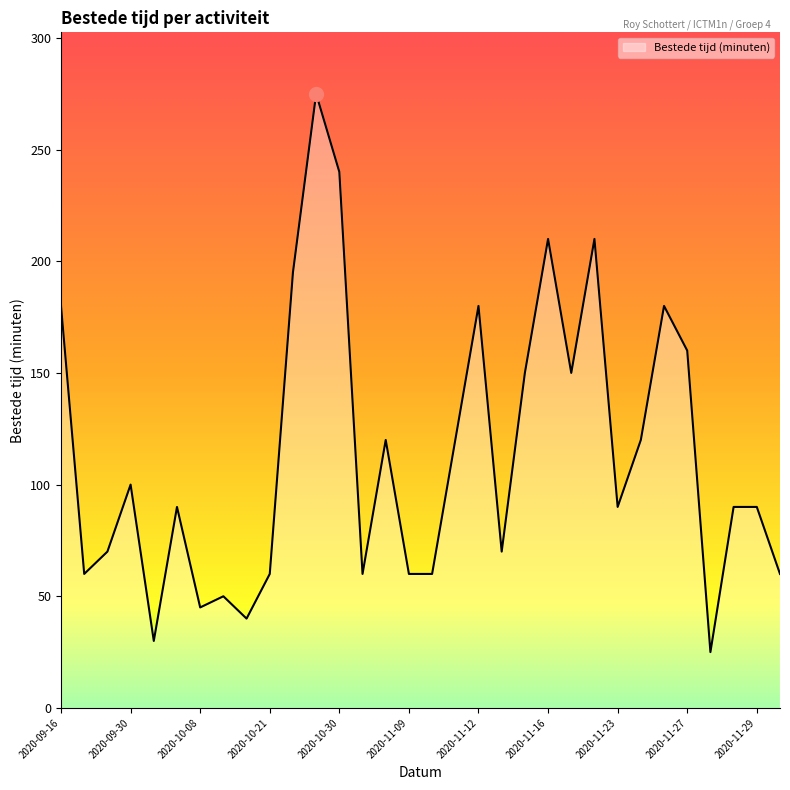

What is the difference between the second highest and minimum values?

215